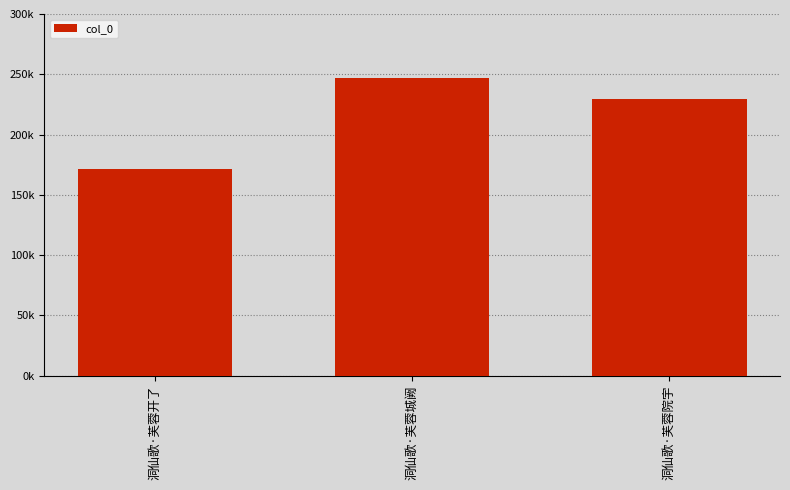

Which label corresponds to the smallest value in the chart?

洞仙歌·芙蓉开了